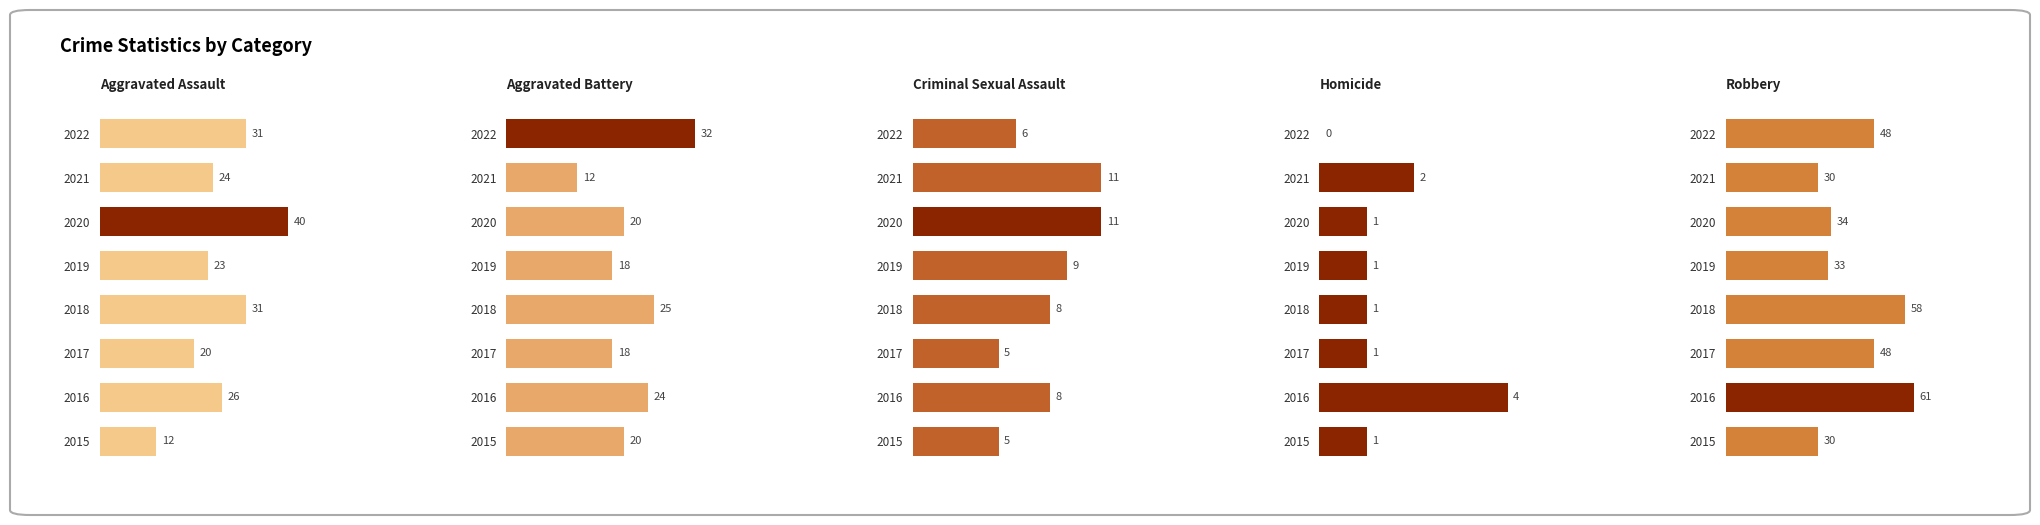

What is the sum of all Homicide values?

11